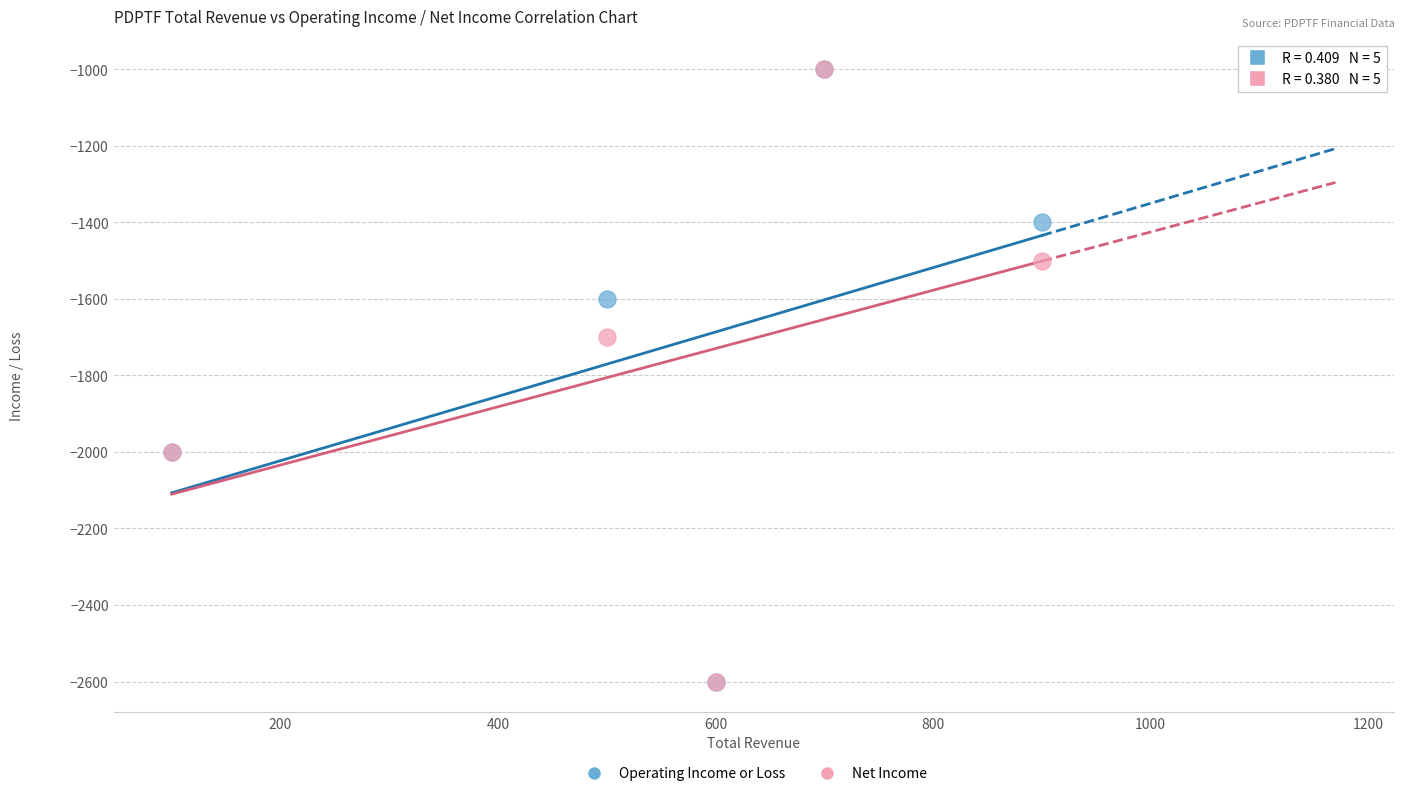

What are all the series names shown in the legend?

Operating Income or Loss, Net Income